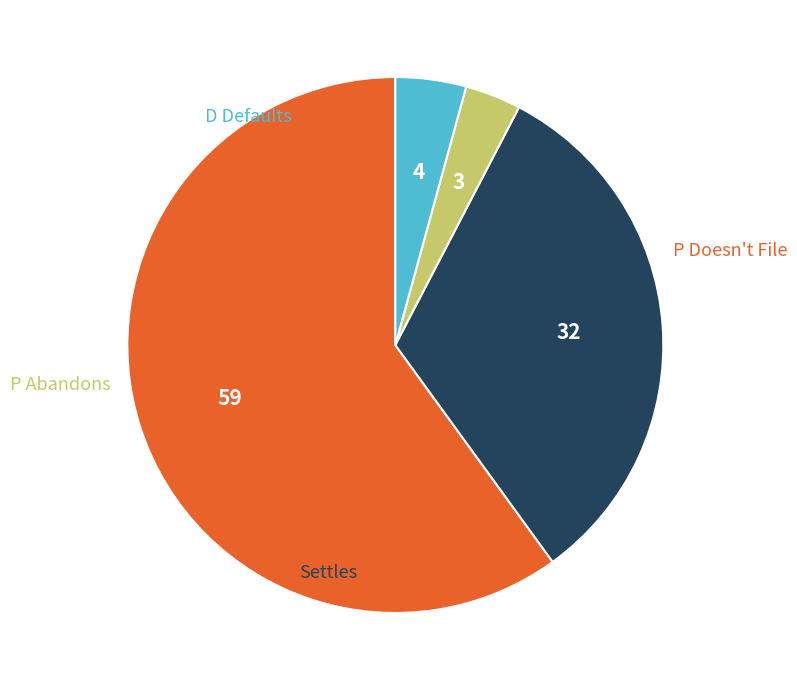

Is it true that P Abandons is 3% of the pie?

True